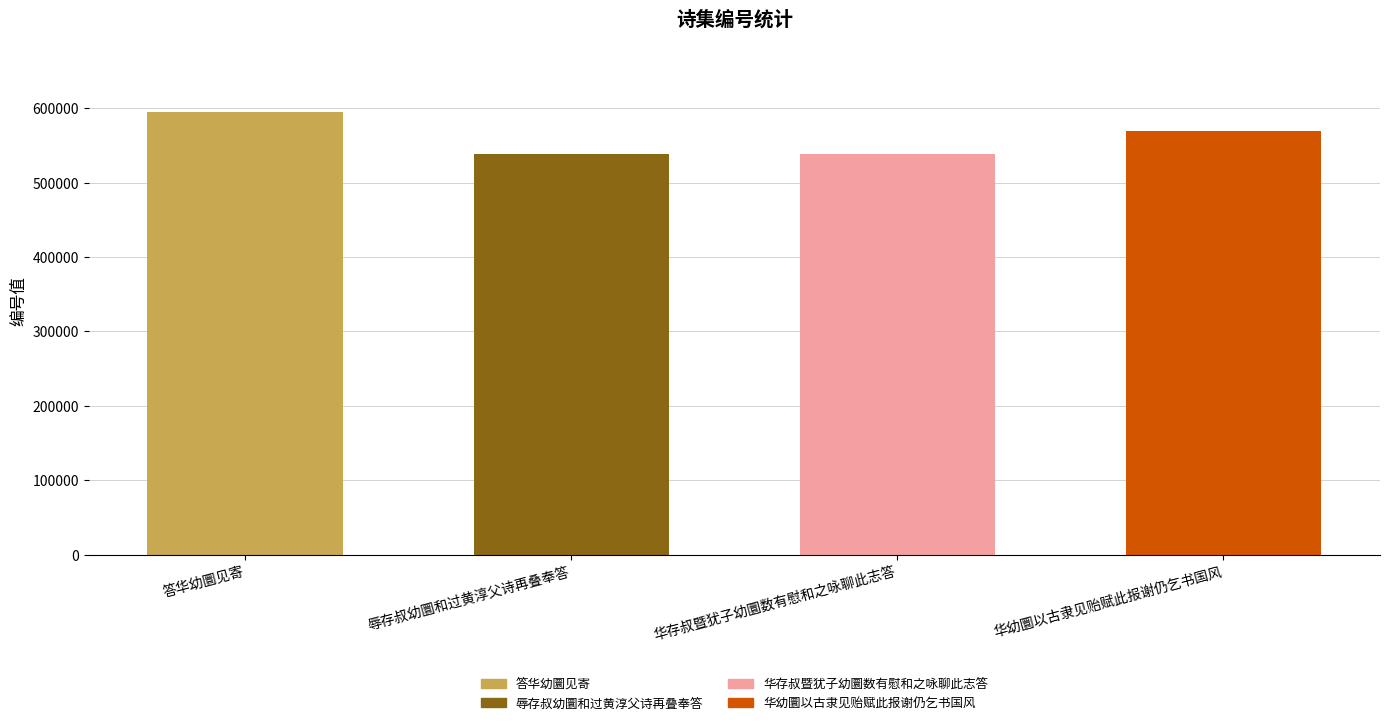

What is the value of the 4th bar from the left?

569690